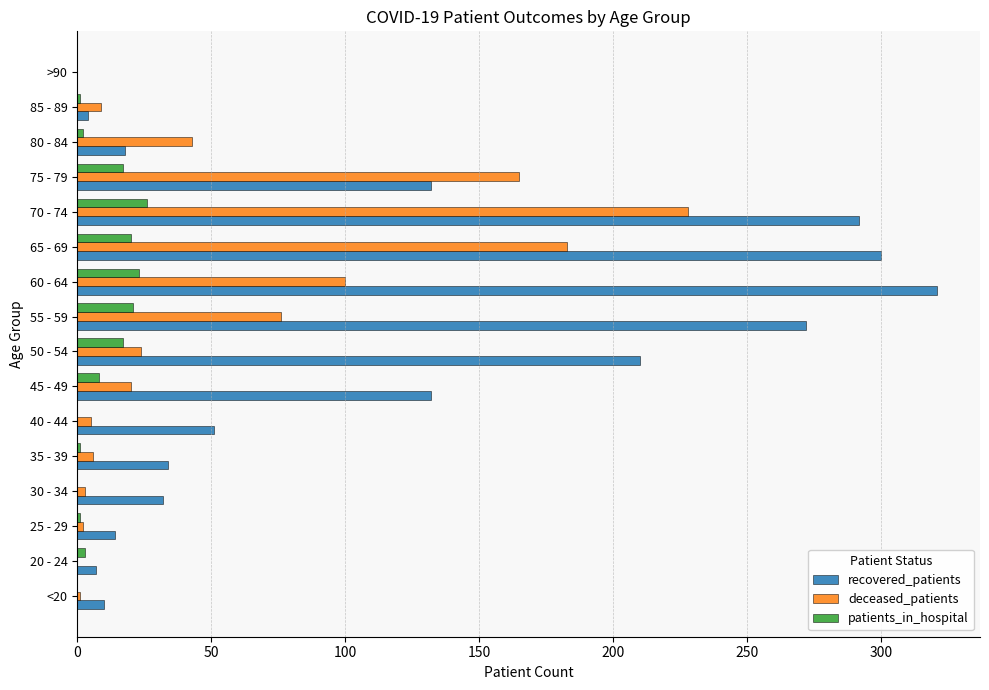

How many values in recovered_patients are above zero?

15